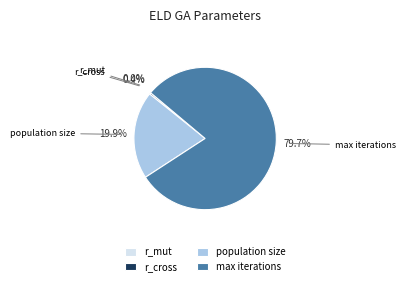

What is the largest slice in the pie chart?

max iterations